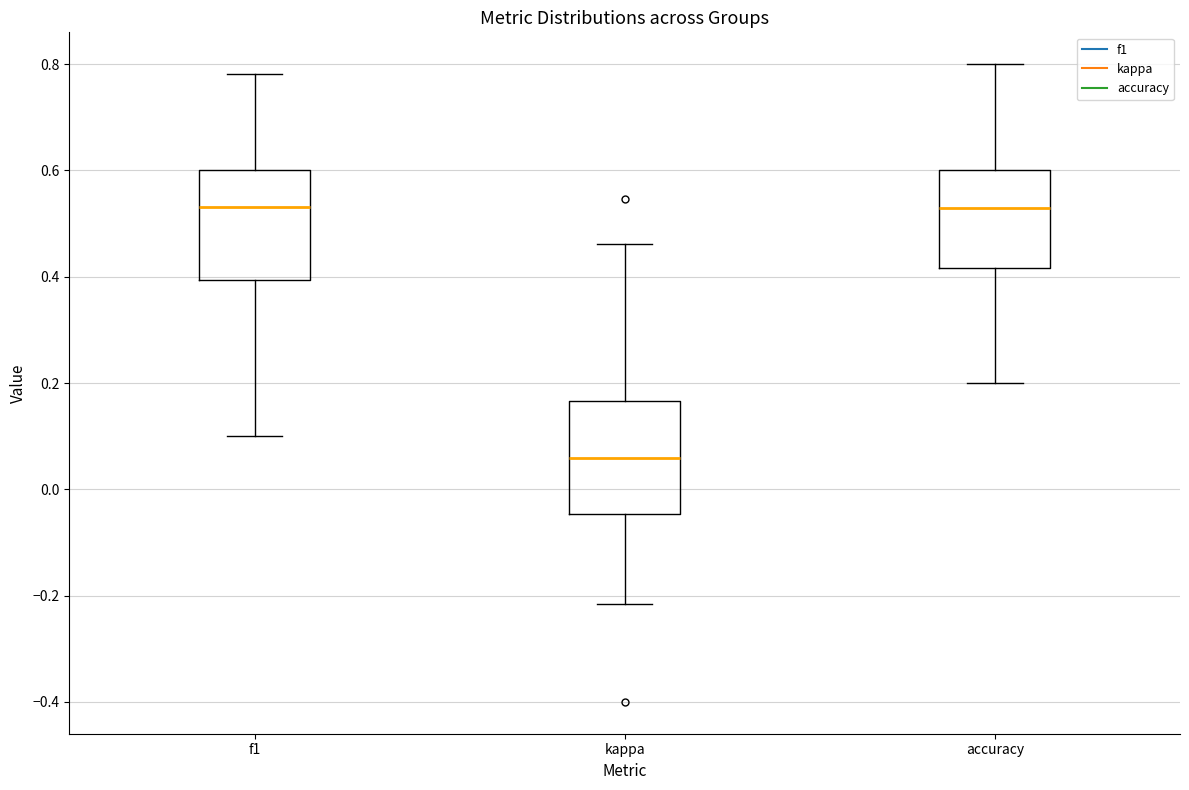

Reading left to right, read every box against the y-axis: the position of its median line, the range the box covers, and the ends of its whiskers. The values are not printed on the chart, so give them approximately, as read against the axis.

f1: median 0.54, box 0.40 to 0.60, whiskers 0.10 to 0.78
kappa: median 0.06, box -0.04 to 0.16, whiskers -0.22 to 0.46
accuracy: median 0.52, box 0.42 to 0.60, whiskers 0.20 to 0.80